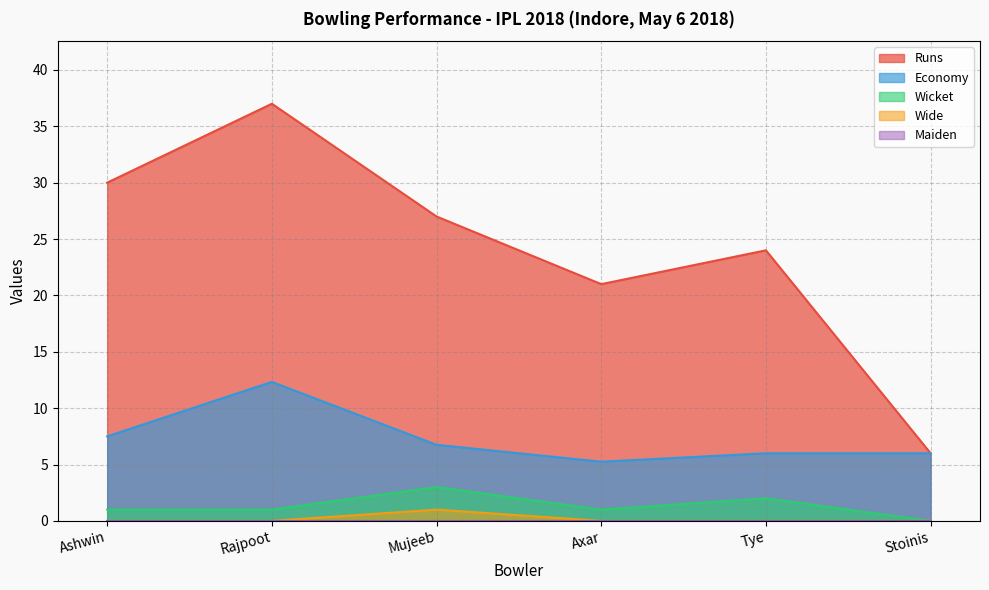

What is the difference between the maximum and minimum values in the Wicket series?

3.0